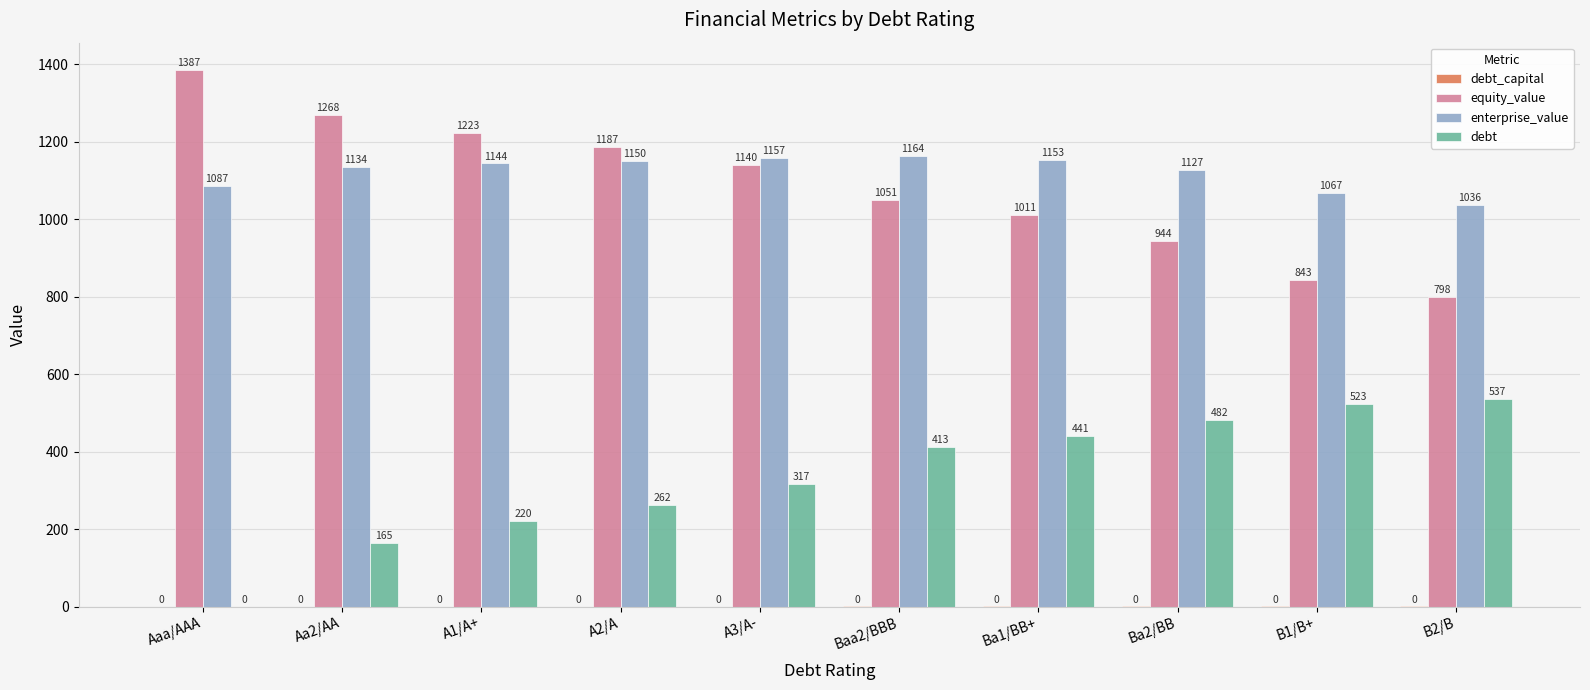

The value of debt at Ba1/BB+ is 440.8. True or false?

True